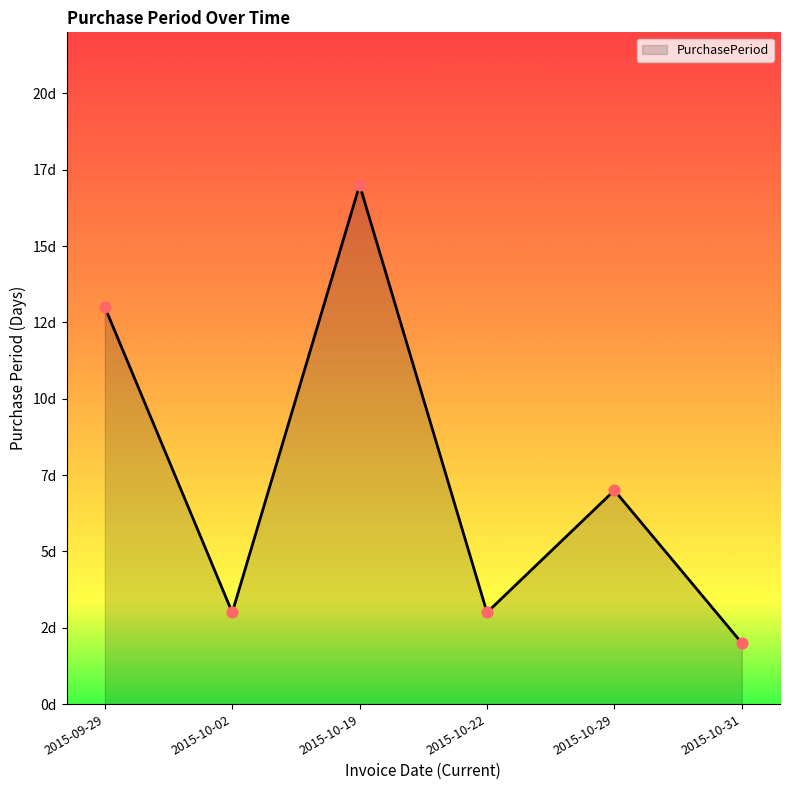

Which has a higher value, 2015-10-29 or 2015-10-02?

2015-10-29